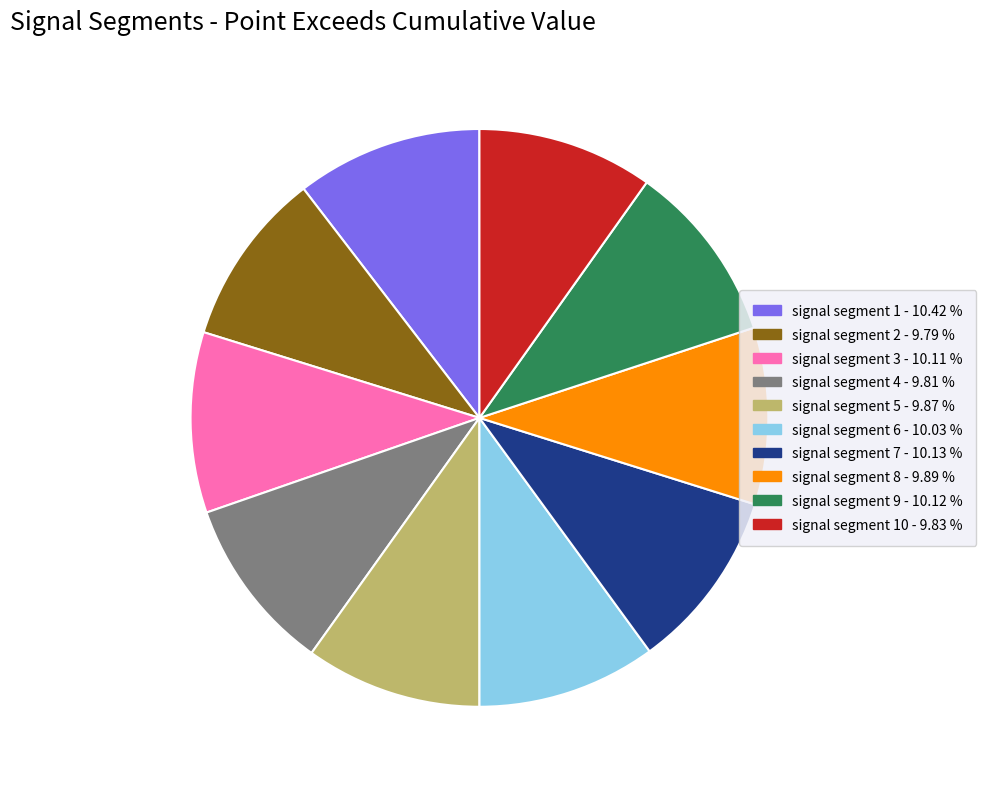

How many segments does this pie chart have?

10